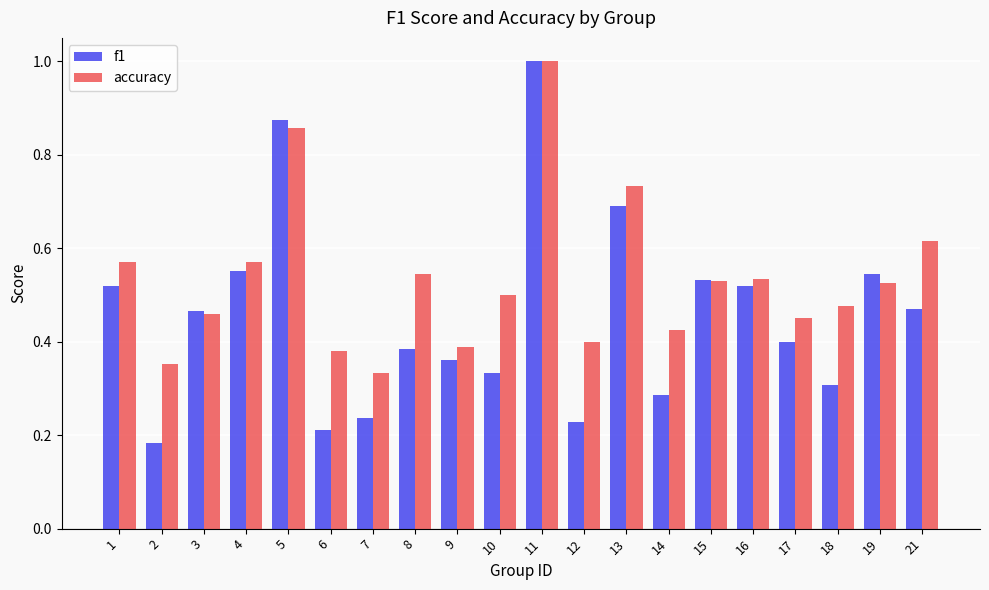

Where is accuracy nearest to the value 0?

7